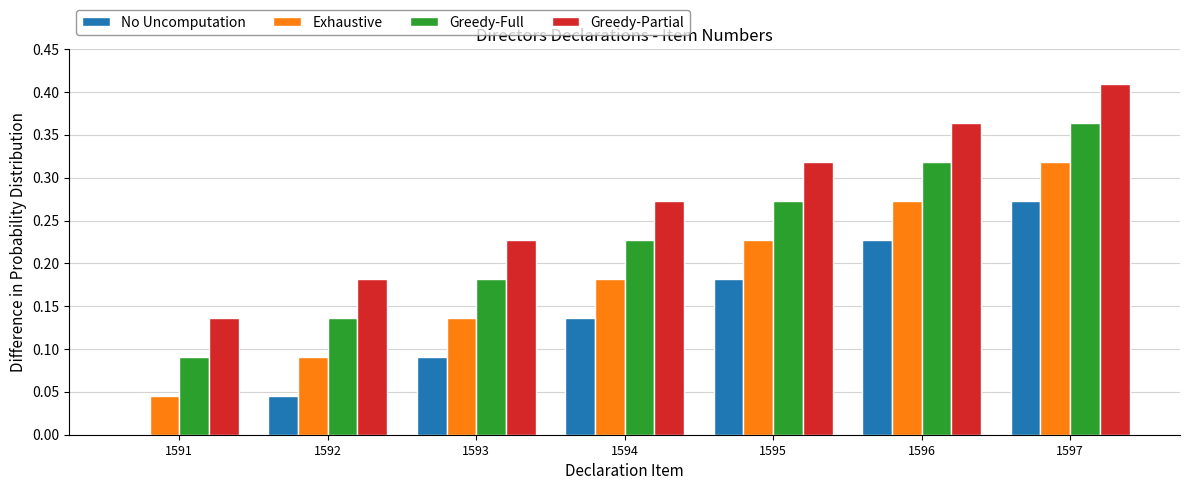

The No Uncomputation series shows 0.1 at 1595. True or false?

False